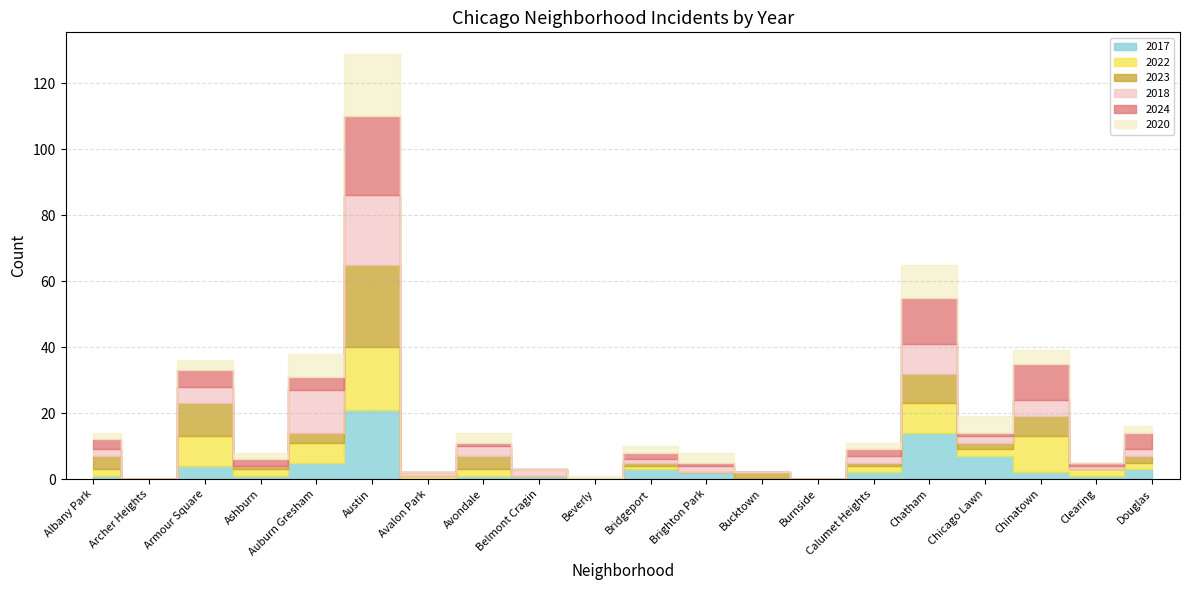

Is it true that 2017 equals 5 at Auburn Gresham?

True